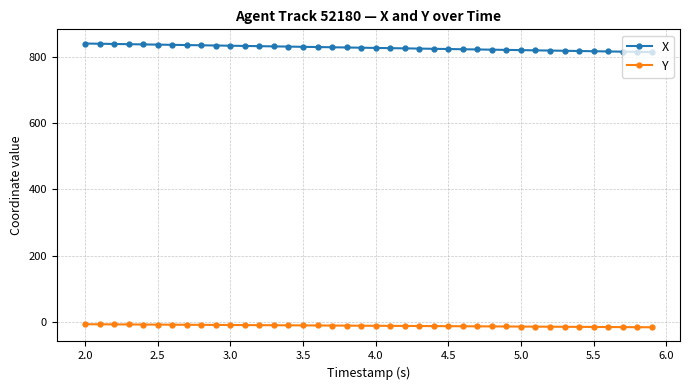

True or false: Y and X intersect in this chart.

False